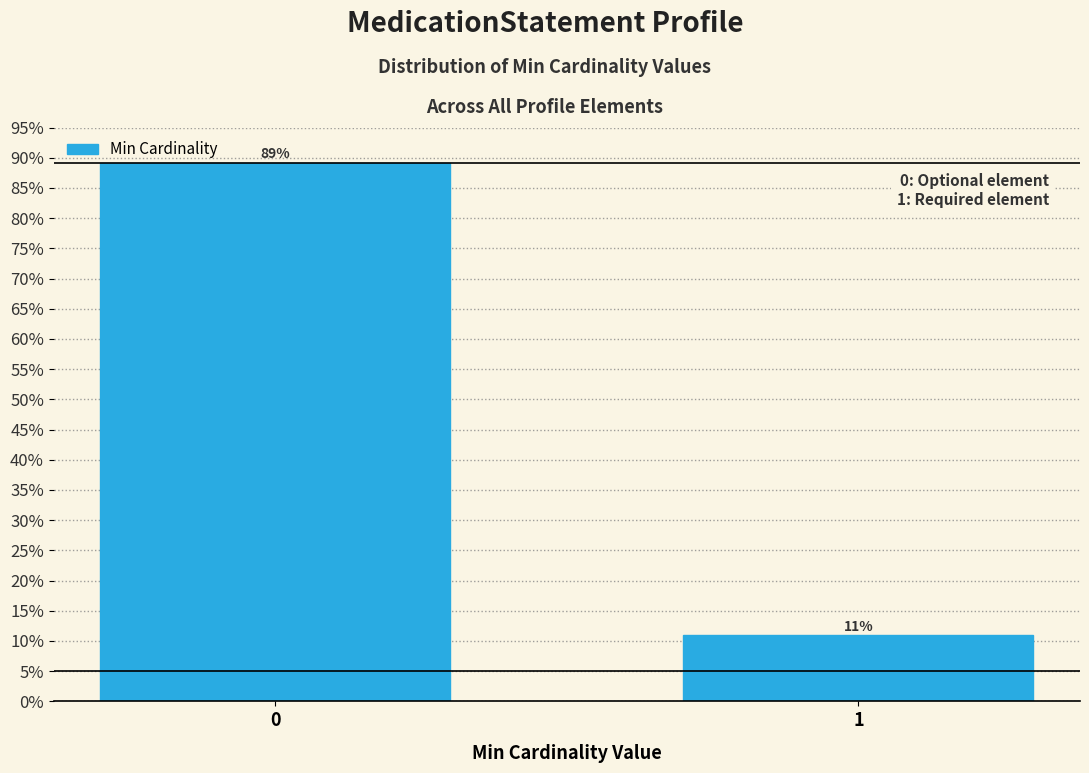

What is the value of the 1st bar from the left?

89.1